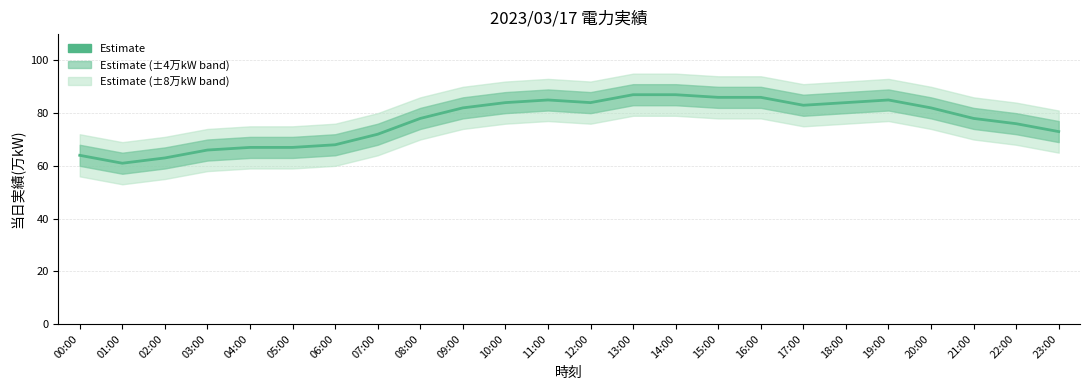

How many data points does each series have?

24